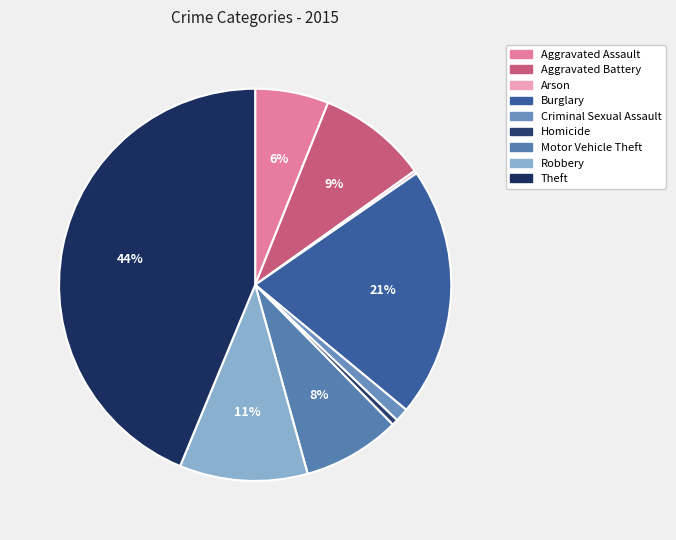

How much of the chart is everything except Motor Vehicle Theft?

91.9%